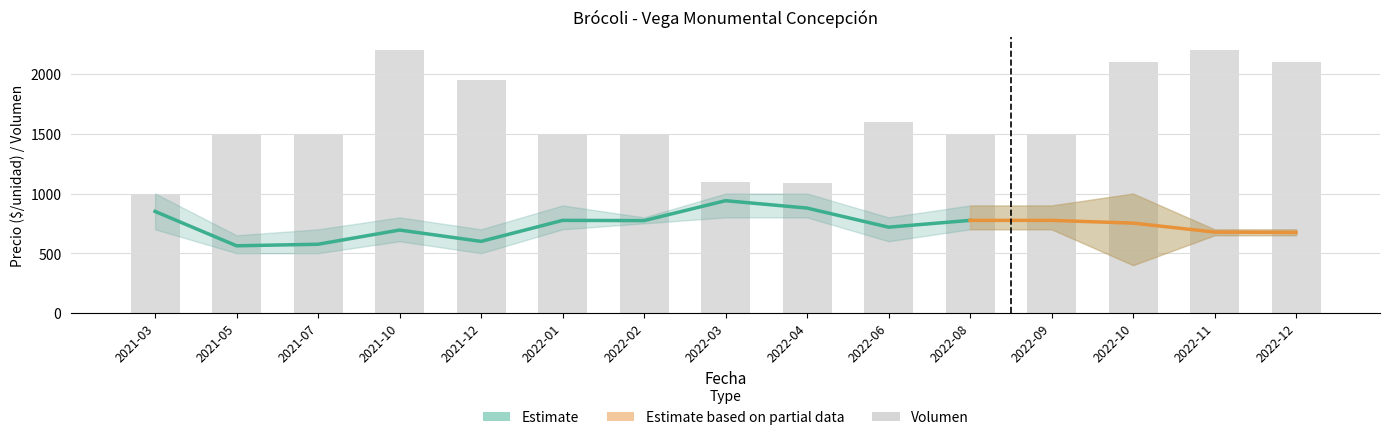

Reading left to right, extract all data points from this chart.

Precio promedio ponderado: 850	562	575	694	599	775	773	940	878	718	775	775	752	677	674
Precio máximo: 1000	650	700	800	700	900	800	1000	1000	800	900	900	1000	700	700
Precio mínimo: 700	500	500	600	500	700	750	800	800	600	700	700	400	650	650
Volumen: 1000	1500	1500	2200	1950	1500	1500	1100	1085	1600	1500	1500	2100	2200	2100